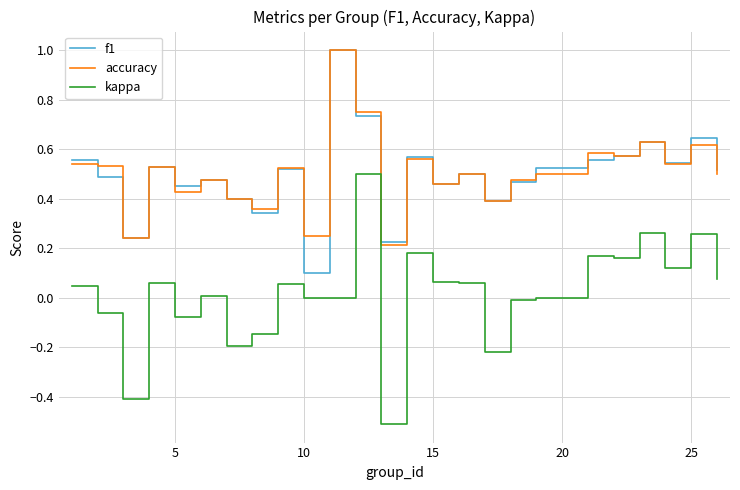

What is the maximum value shown in the chart?

1.0